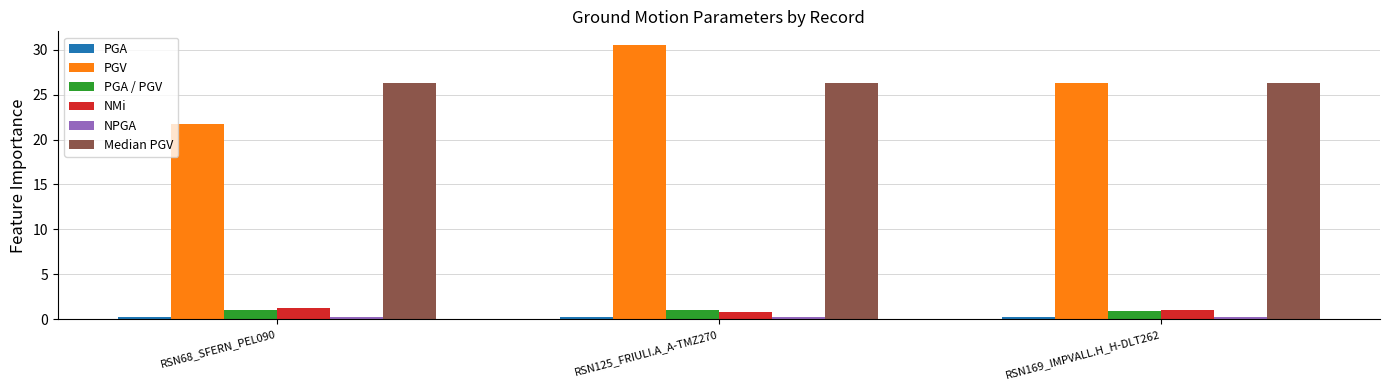

At which category is the sum across all series the highest?

RSN125_FRIULI.A_A-TMZ270